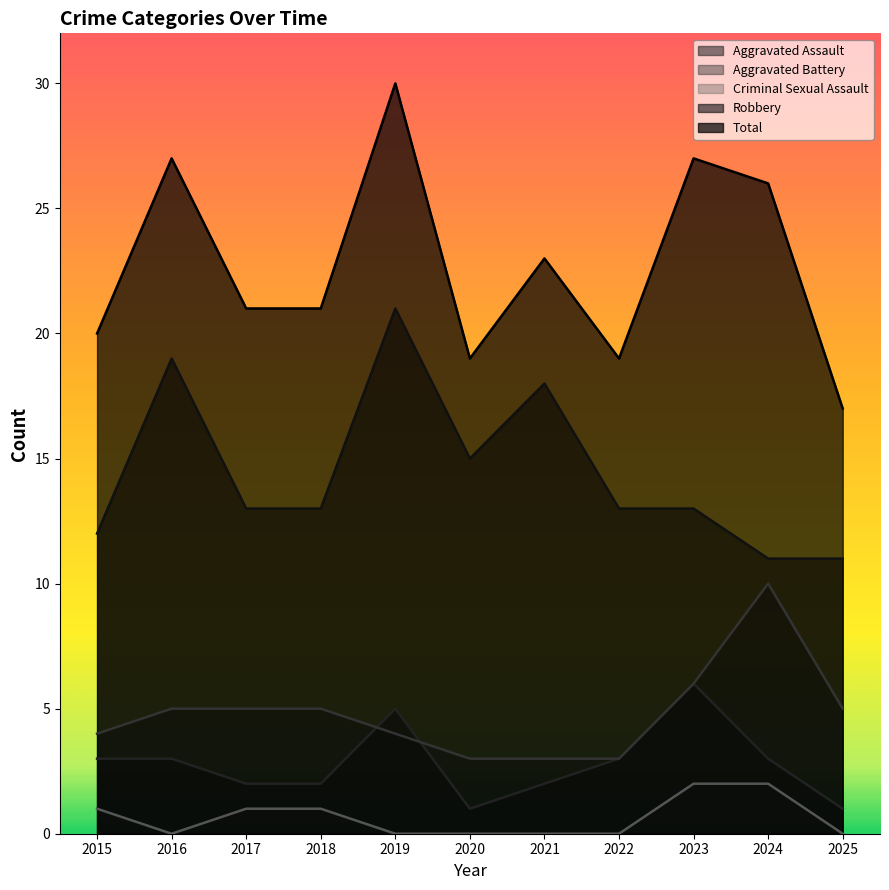

How many lines are shown in the chart?

5